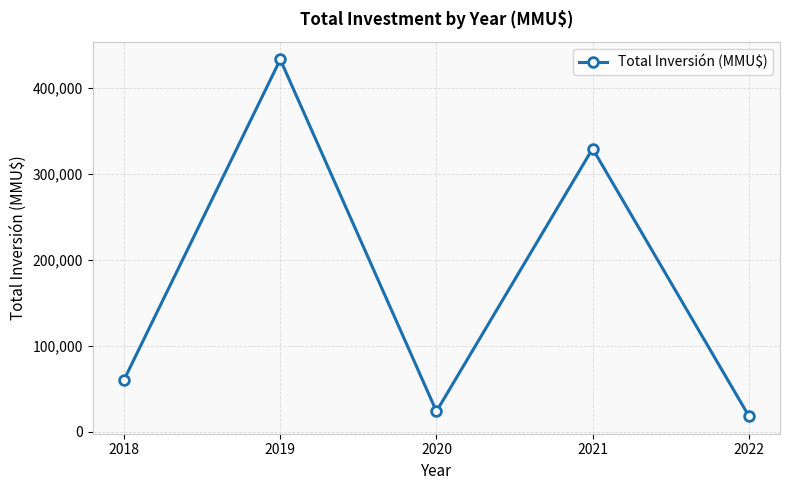

Where is the first local minimum?

2020